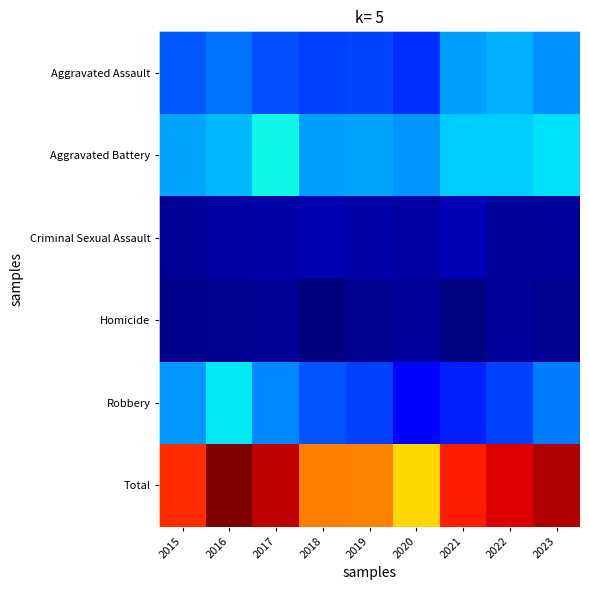

Rank the series by their maximum value, from lowest to highest.

Homicide, Criminal Sexual Assault, Aggravated Assault, Robbery, Aggravated Battery, Total